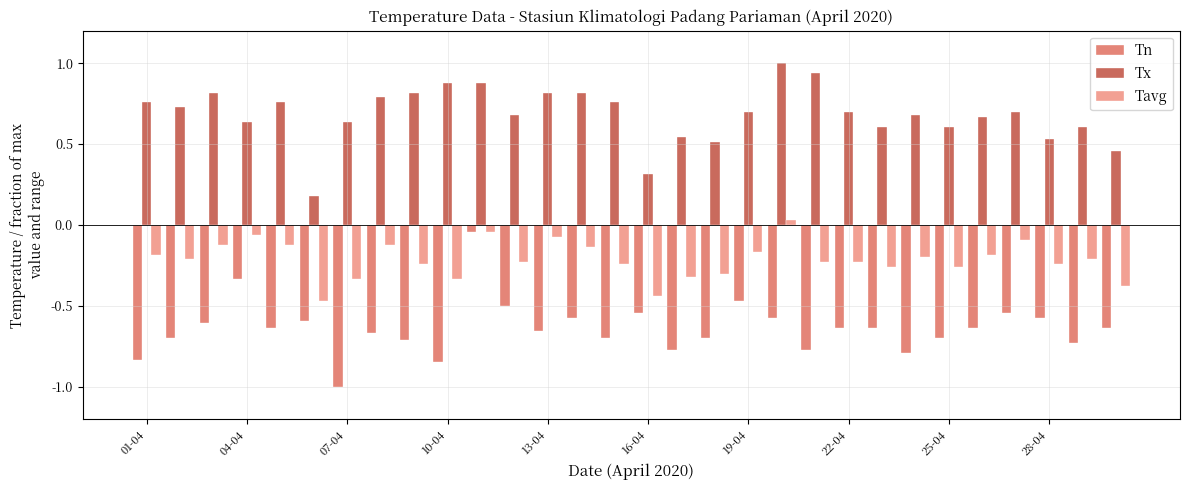

How many values in Tavg are below zero?

29